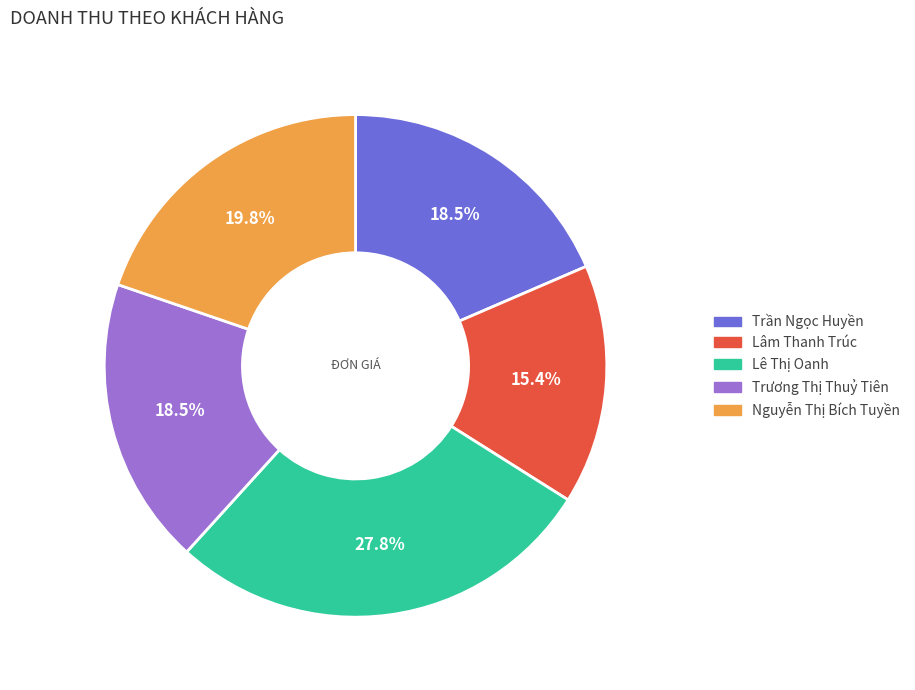

How many segments does this pie chart have?

5